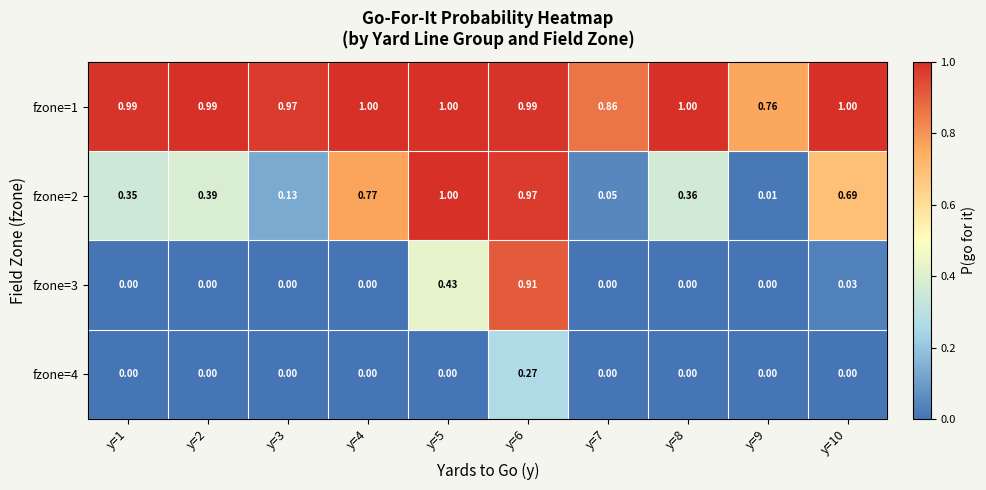

Is the value of fzone=4 at y=3 greater than the value of fzone=2 at y=9?

No